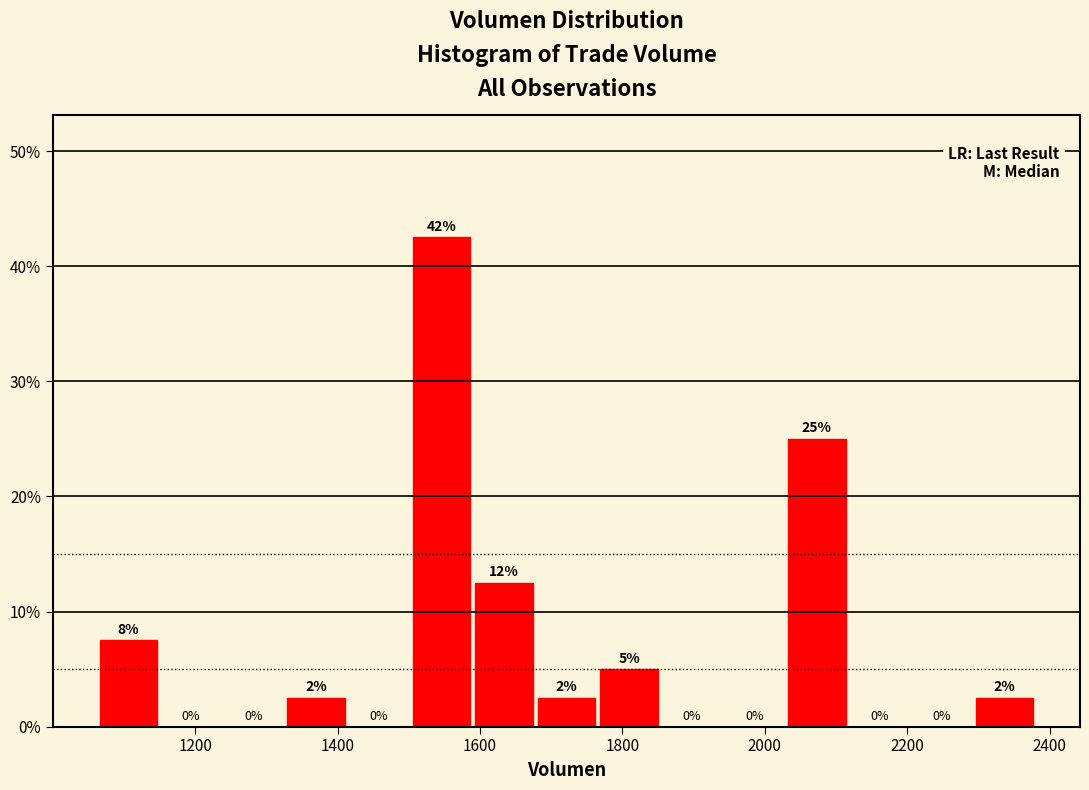

Which range on the x-axis has the tallest bar?

1500 to 1580